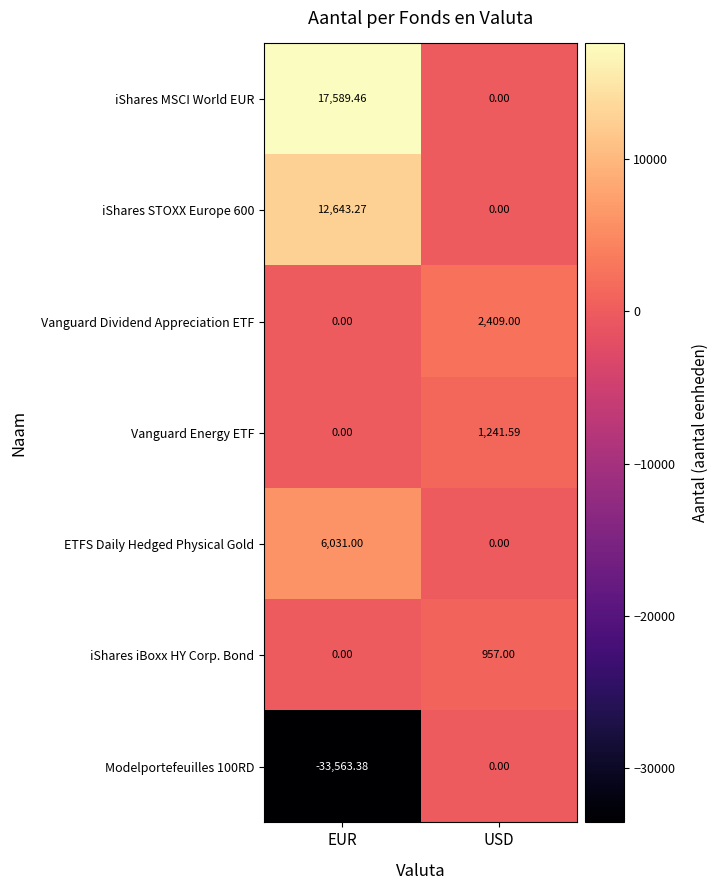

What is the difference between the highest and lowest values at EUR?

51152.8